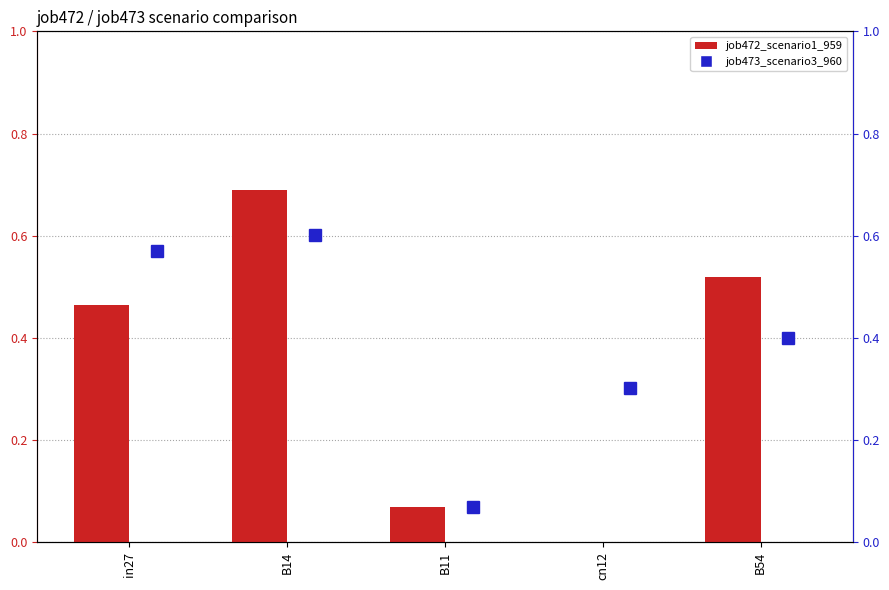

Rank the series at B11 from lowest to highest value.

job472_scenario1_959, job473_scenario3_960